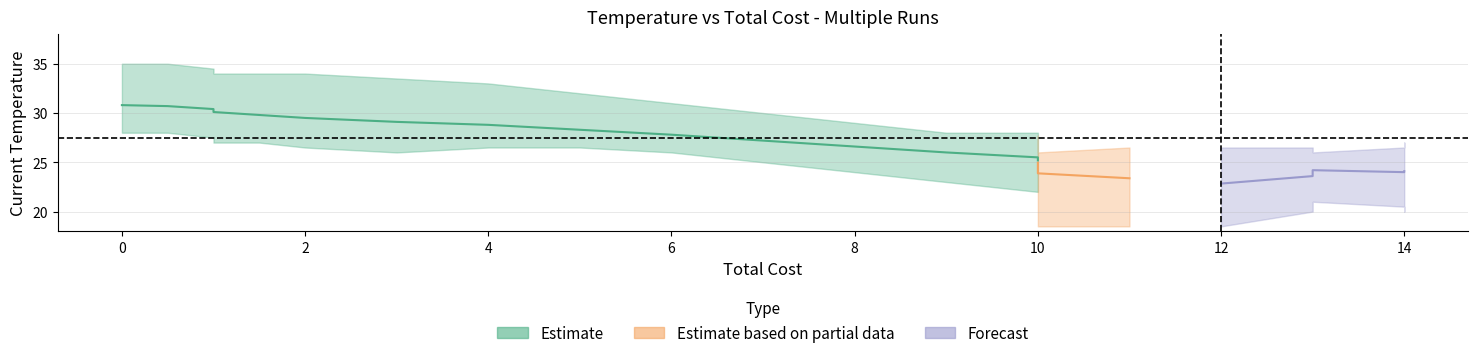

Is this an area chart (filled region under the line)?

No